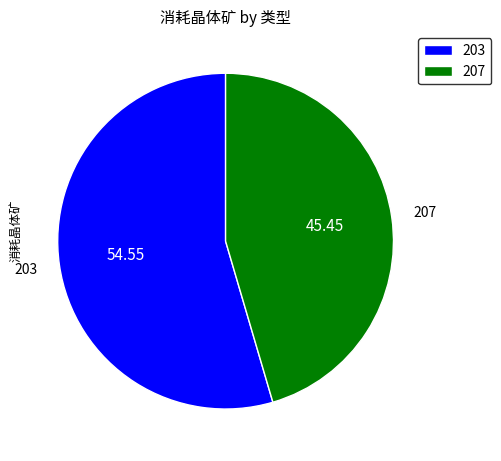

Rank the categories by value from highest to lowest.

203, 207